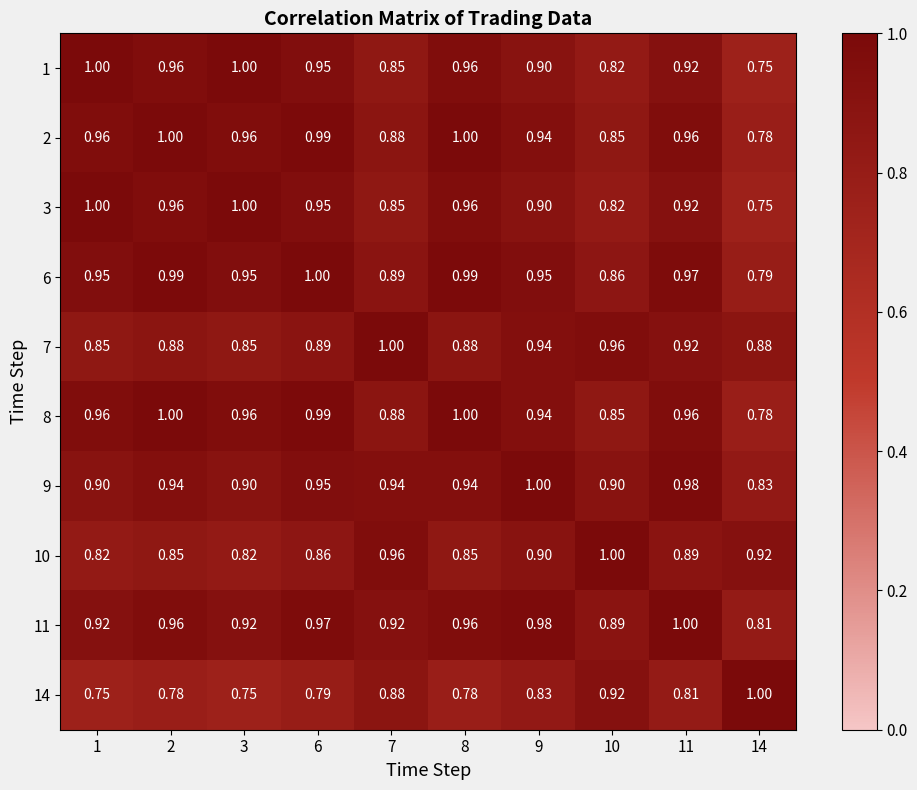

Is the value of 2 at 10 greater than the value of 14 at 3?

Yes